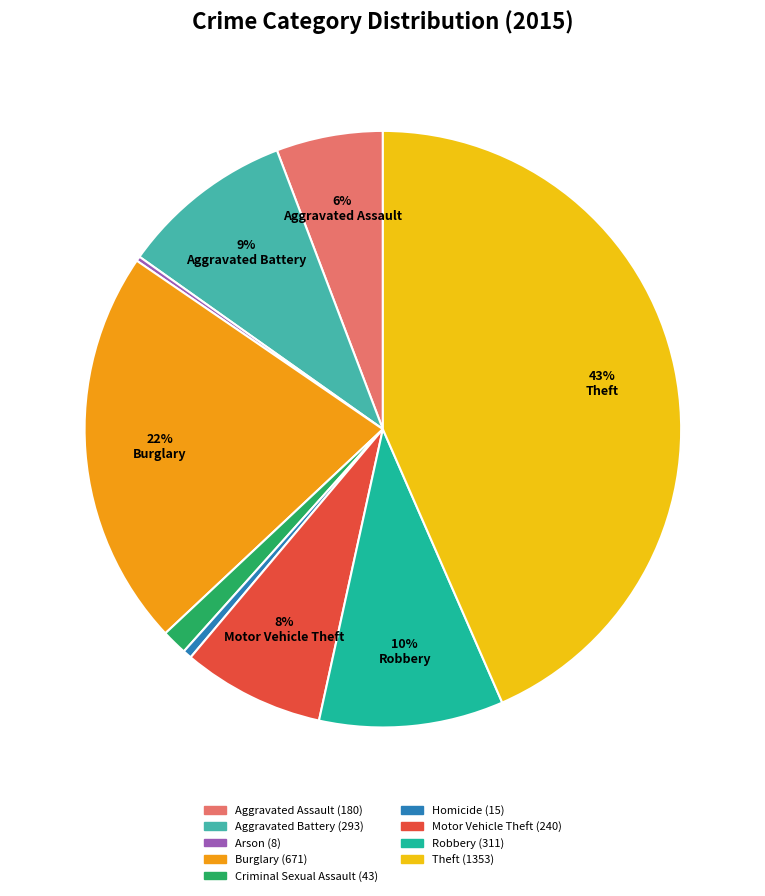

To the nearest percent, what is the average slice percentage?

11%